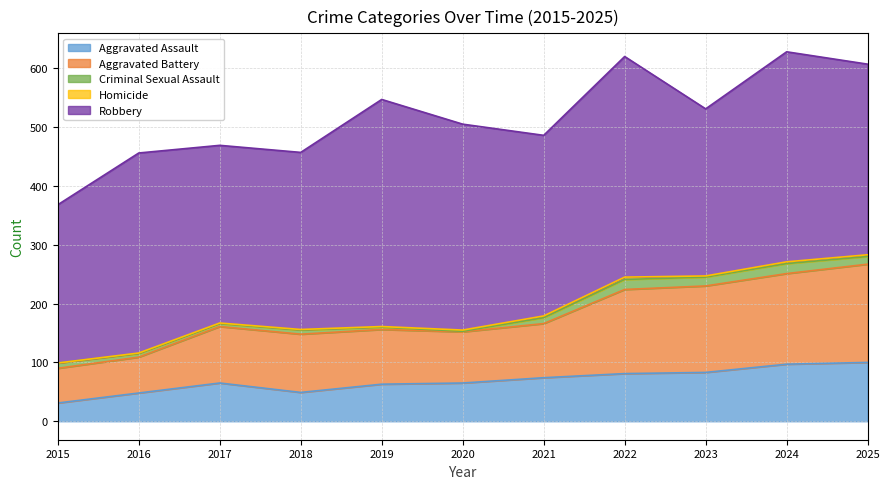

Rank the series by their maximum value, from highest to lowest.

Robbery, Aggravated Battery, Aggravated Assault, Criminal Sexual Assault, Homicide